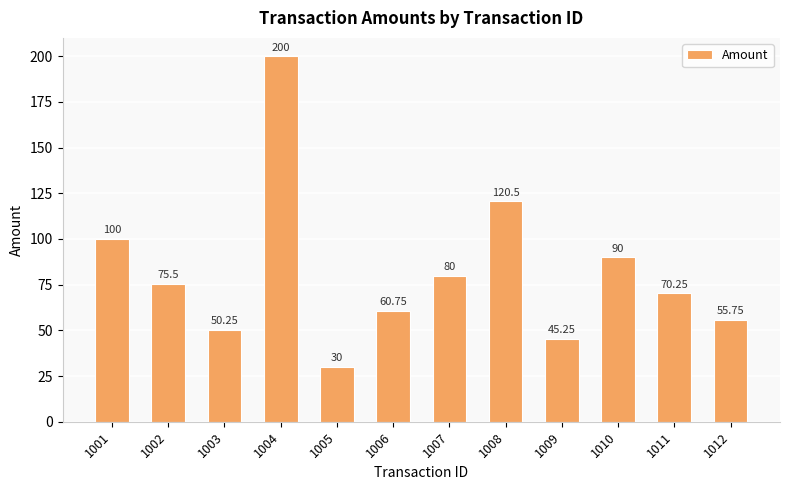

What is the average value?

81.5